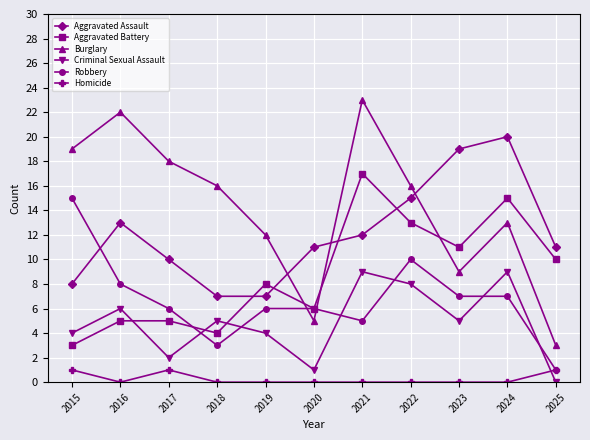

At which label does Robbery reach its peak?

2015